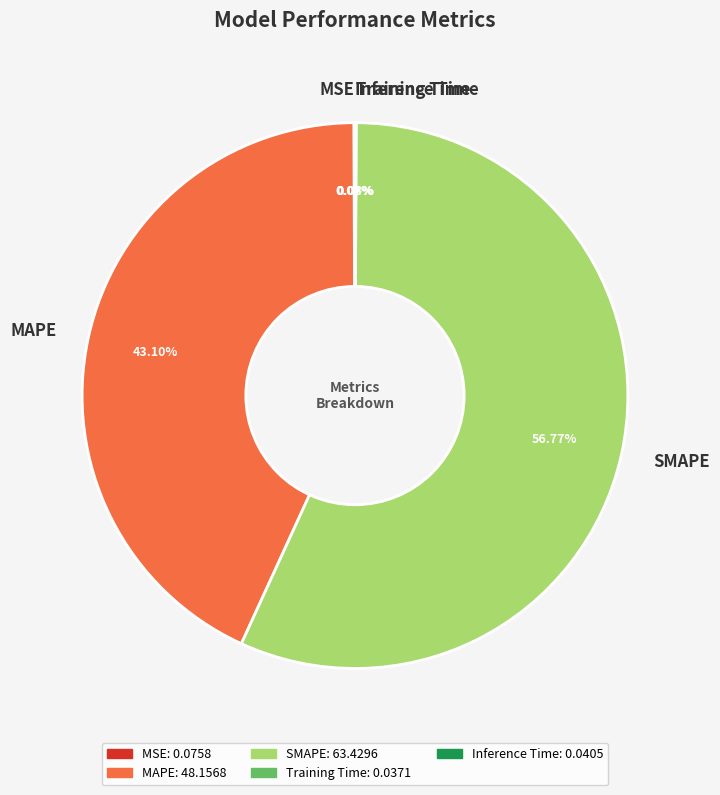

Which slice is the largest?

SMAPE